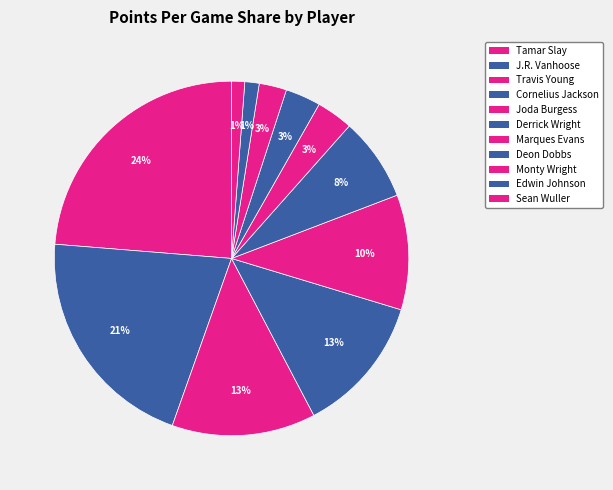

How many segments does this pie chart have?

11